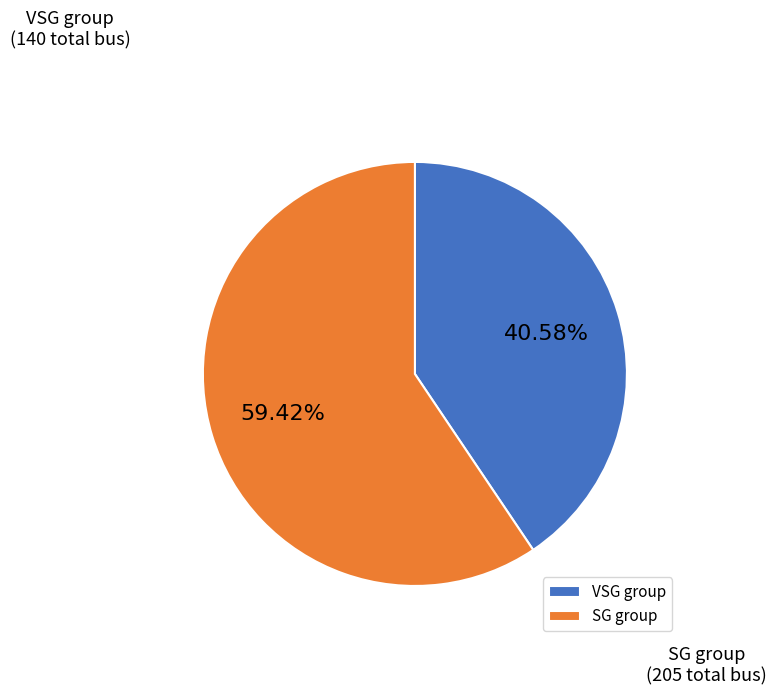

Approximately how many times larger is the value at SG group compared to VSG group?

1.5